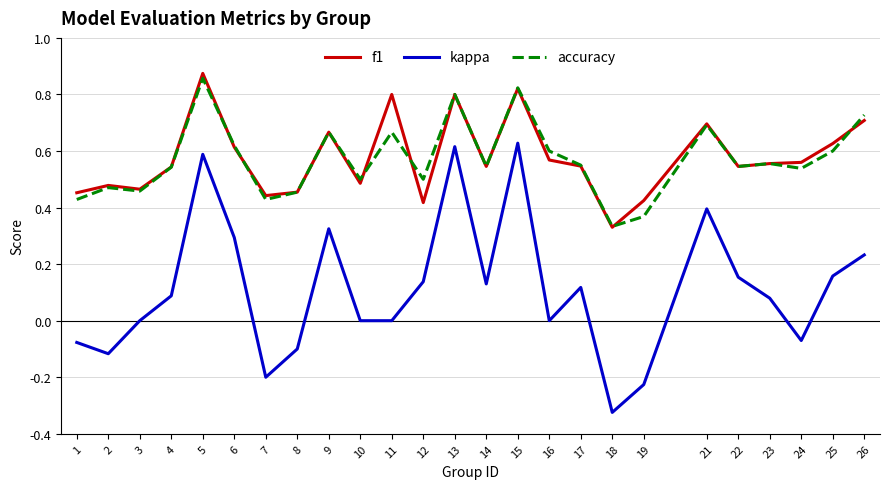

Is the value of accuracy at 25 greater than the value of f1 at 24?

Yes